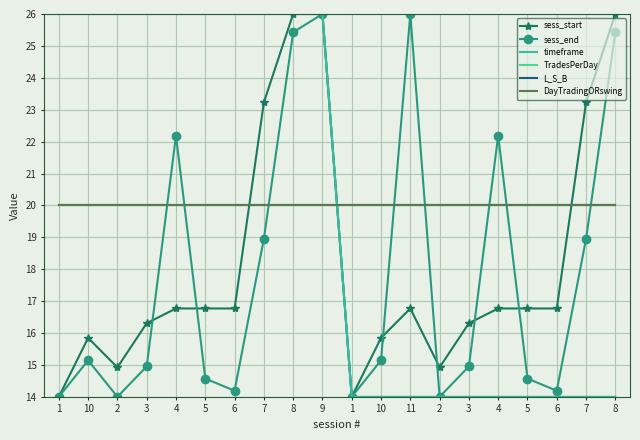

Reading left to right, extract all data points from this chart.

sess_start: 14.0	15.8	14.9	16.3	16.8	16.8	16.8	23.2	26.0	26.0	14.0	15.8	16.8	14.9	16.3	16.8	16.8	16.8	23.2	26.0
sess_end: 14.0	15.1	14.0	15.0	22.2	14.6	14.2	19.0	25.4	26.0	14.0	15.1	26.0	14.0	15.0	22.2	14.6	14.2	19.0	25.4
timeframe: 26.0	26.0	26.0	26.0	26.0	26.0	26.0	26.0	26.0	26.0	14.0	14.0	14.0	14.0	14.0	14.0	14.0	14.0	14.0	14.0
TradesPerDay: 20.0	20.0	20.0	20.0	20.0	20.0	20.0	20.0	20.0	20.0	20.0	20.0	20.0	20.0	20.0	20.0	20.0	20.0	20.0	20.0
L_S_B: 20.0	20.0	20.0	20.0	20.0	20.0	20.0	20.0	20.0	20.0	20.0	20.0	20.0	20.0	20.0	20.0	20.0	20.0	20.0	20.0
DayTradingORswing: 20.0	20.0	20.0	20.0	20.0	20.0	20.0	20.0	20.0	20.0	20.0	20.0	20.0	20.0	20.0	20.0	20.0	20.0	20.0	20.0